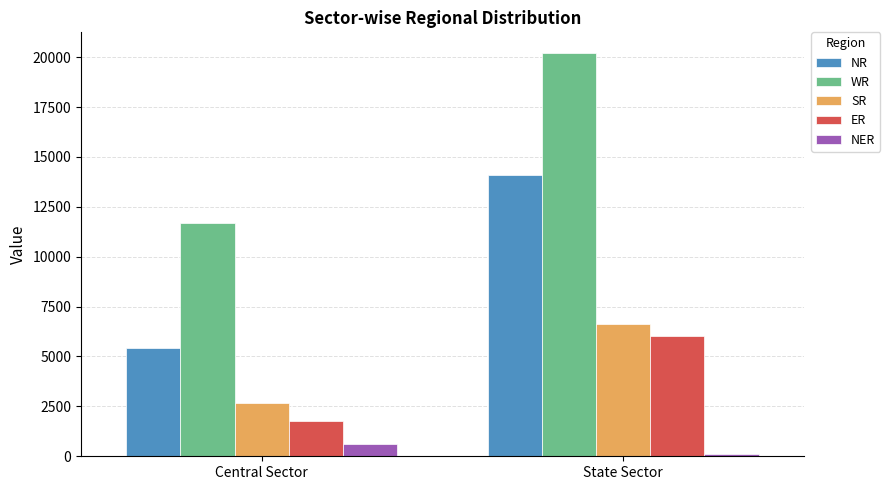

What is the sum of the NER values at Central Sector and State Sector?

705